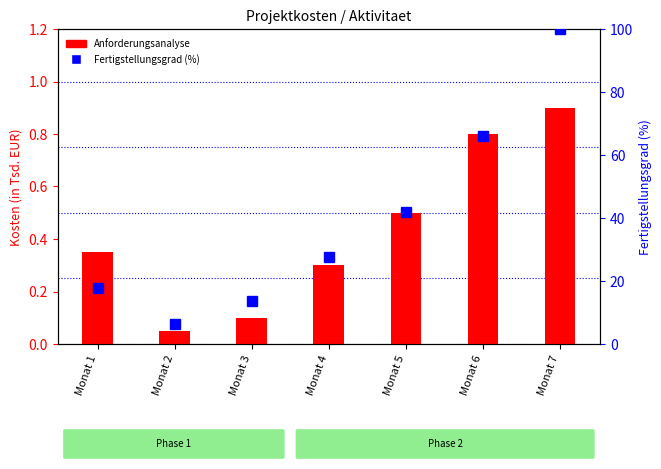

What is the maximum value shown in the chart?

100.0